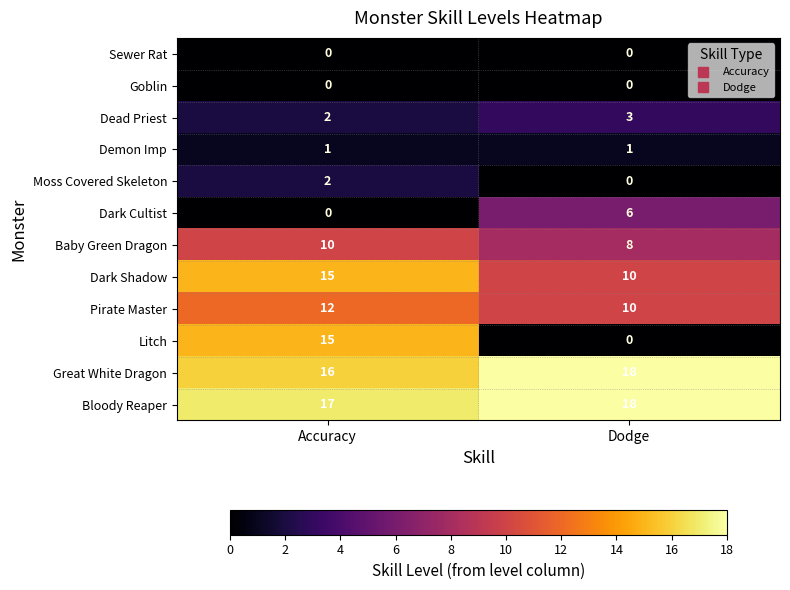

At which category is the sum across all series the highest?

Accuracy